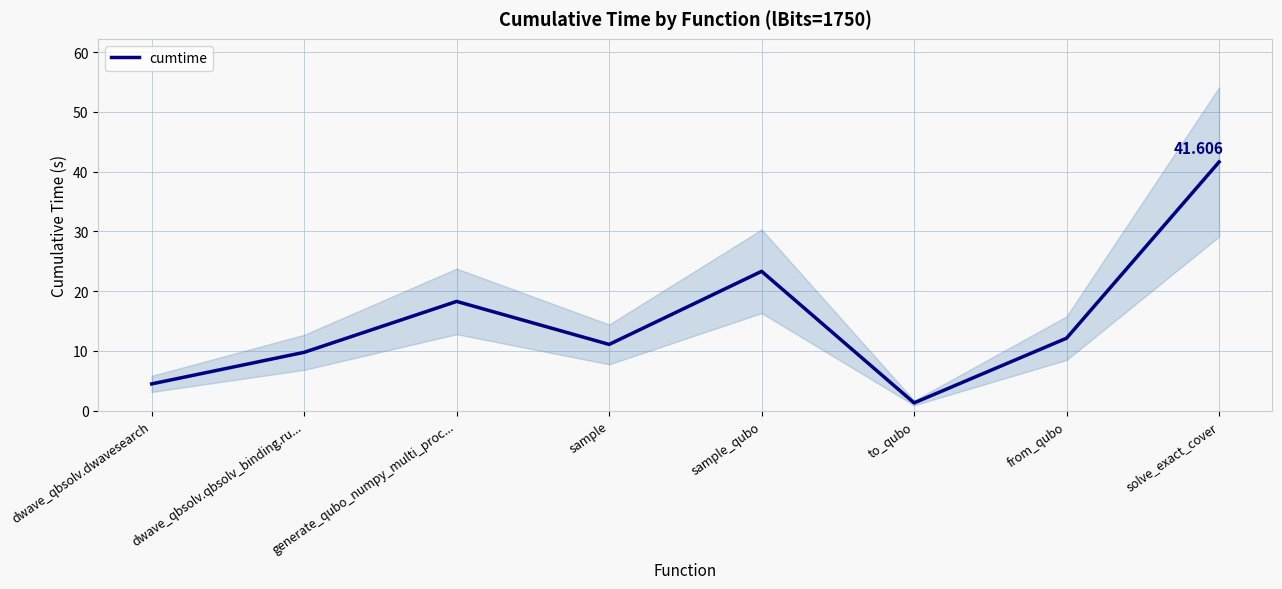

What position from the left is sample?

4